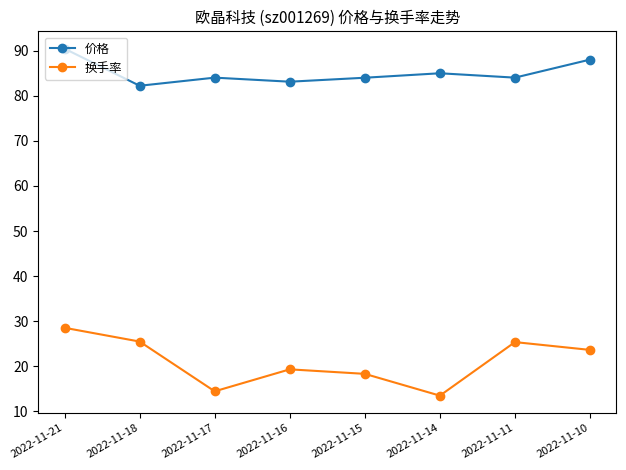

True or false: 价格 and 换手率 intersect in this chart.

False